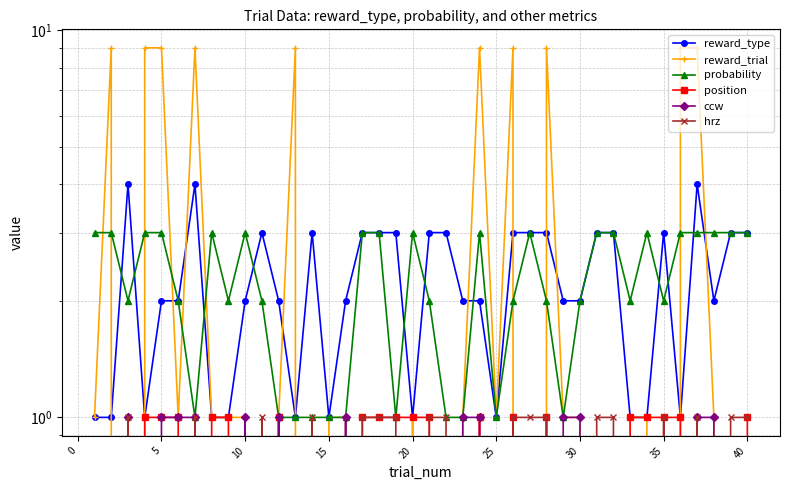

At which category does the chart reach its minimum across all series?

5